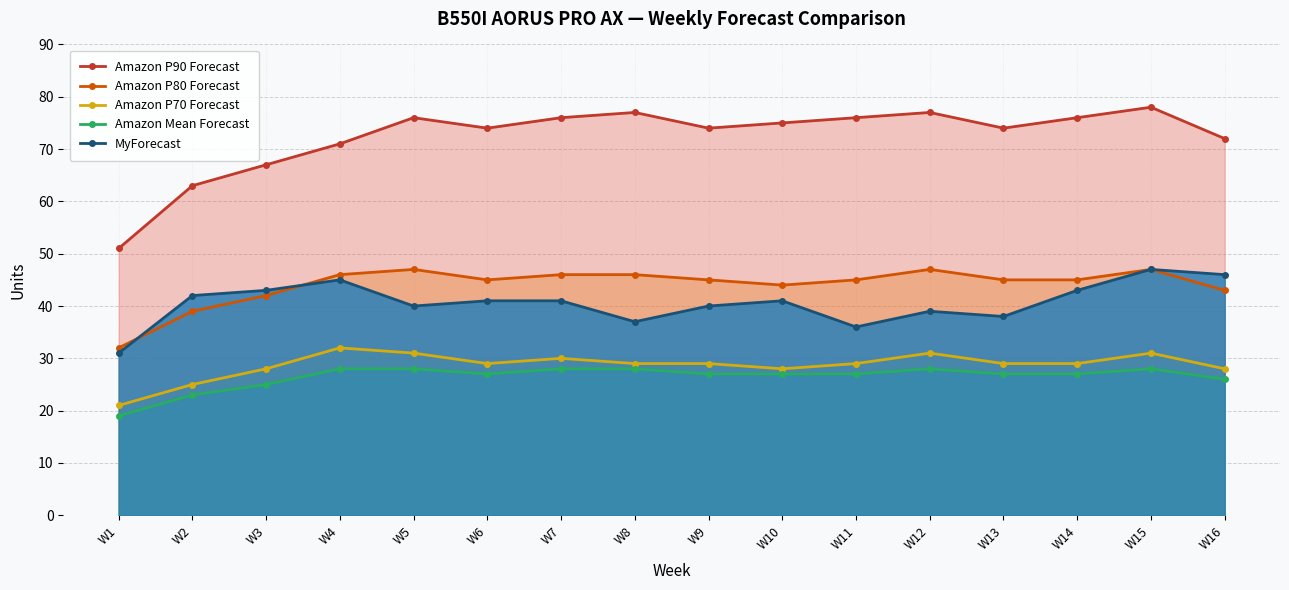

True or false: Amazon Mean Forecast and Amazon P70 Forecast intersect in this chart.

False